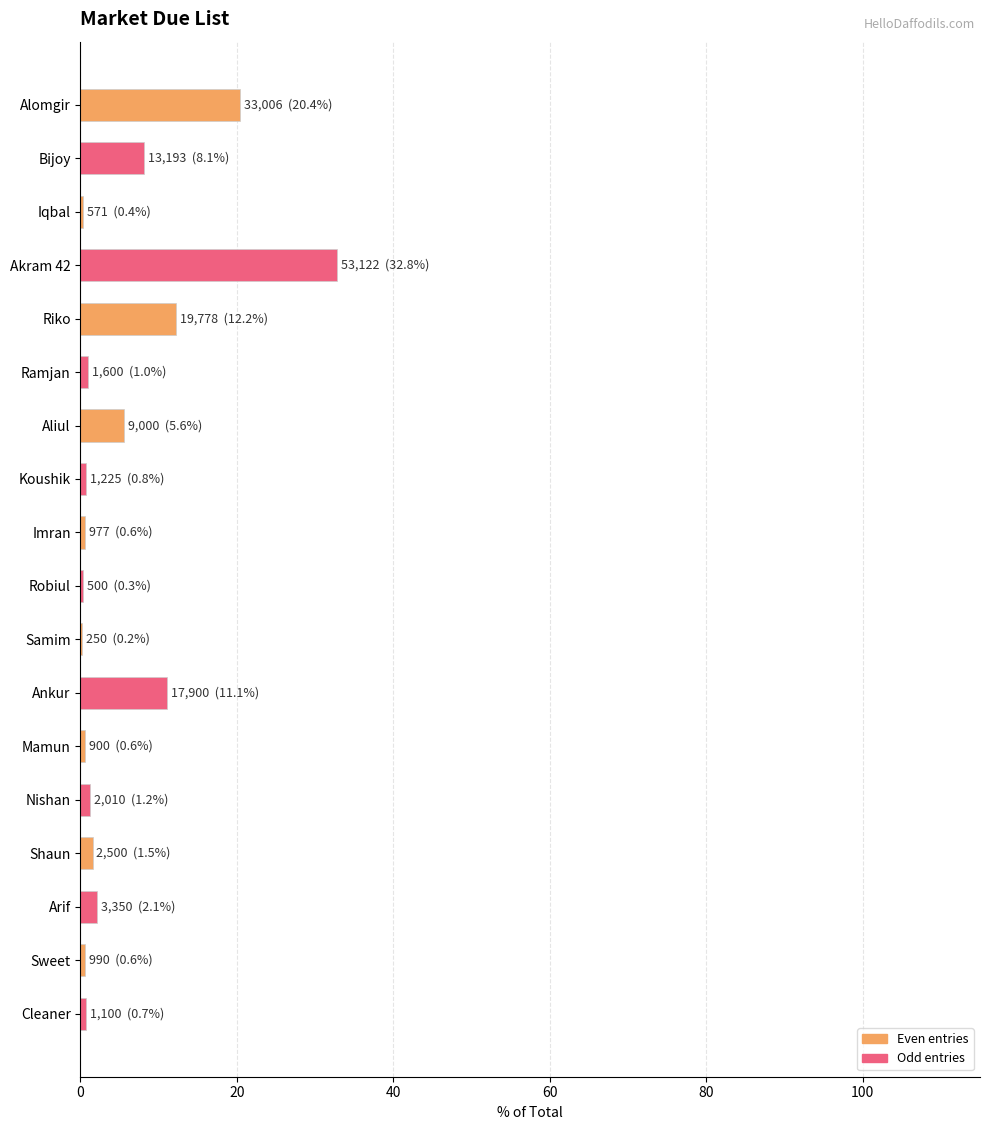

What is the sum of all values?

100.0